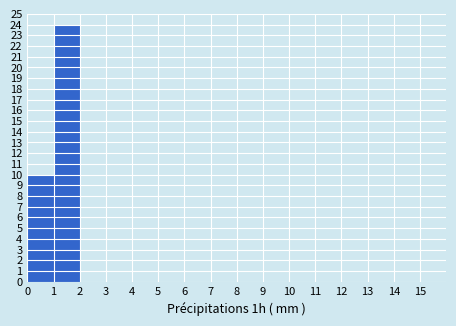

Which range on the x-axis has the tallest bar?

1 to 2